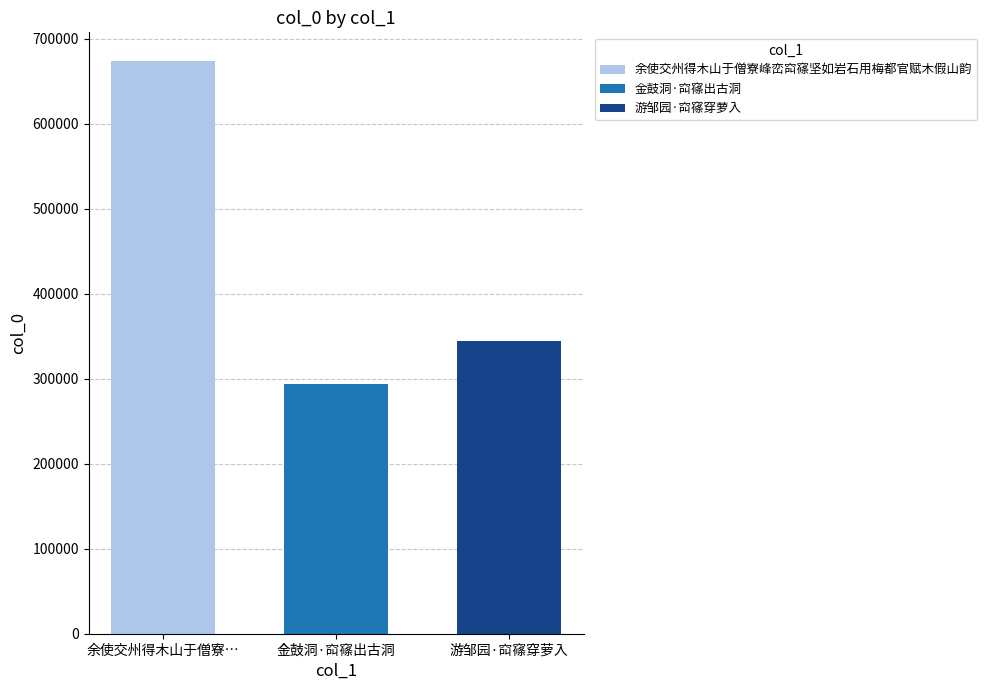

Read the 金鼓洞·䆗窱出古洞 value at 金鼓洞·䆗窱出古洞.

293415